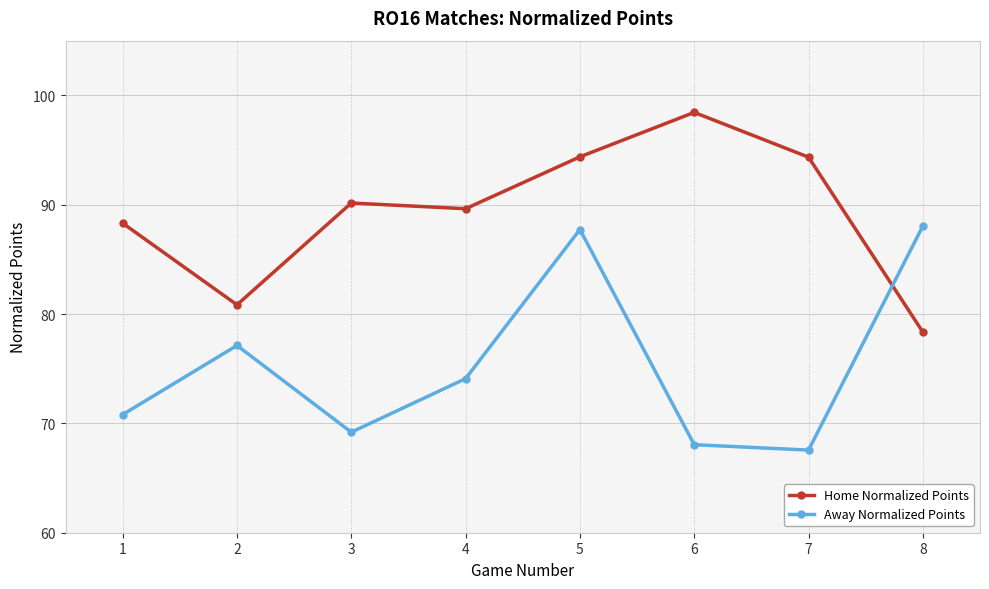

True or false: Home Normalized Points and Away Normalized Points intersect in this chart.

True